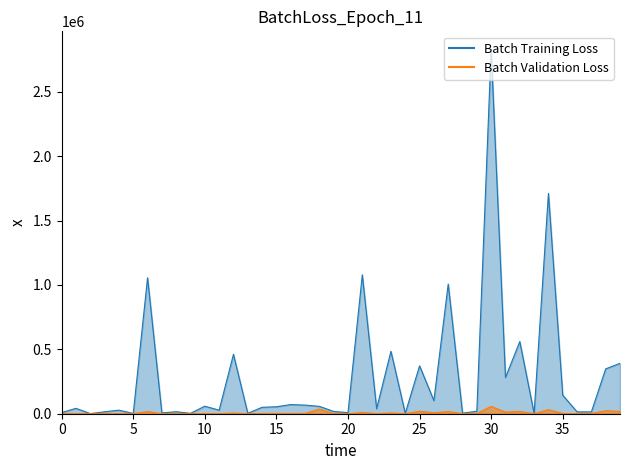

In Batch Validation Loss, how many points are higher than both neighbors (excluding endpoints)?

16